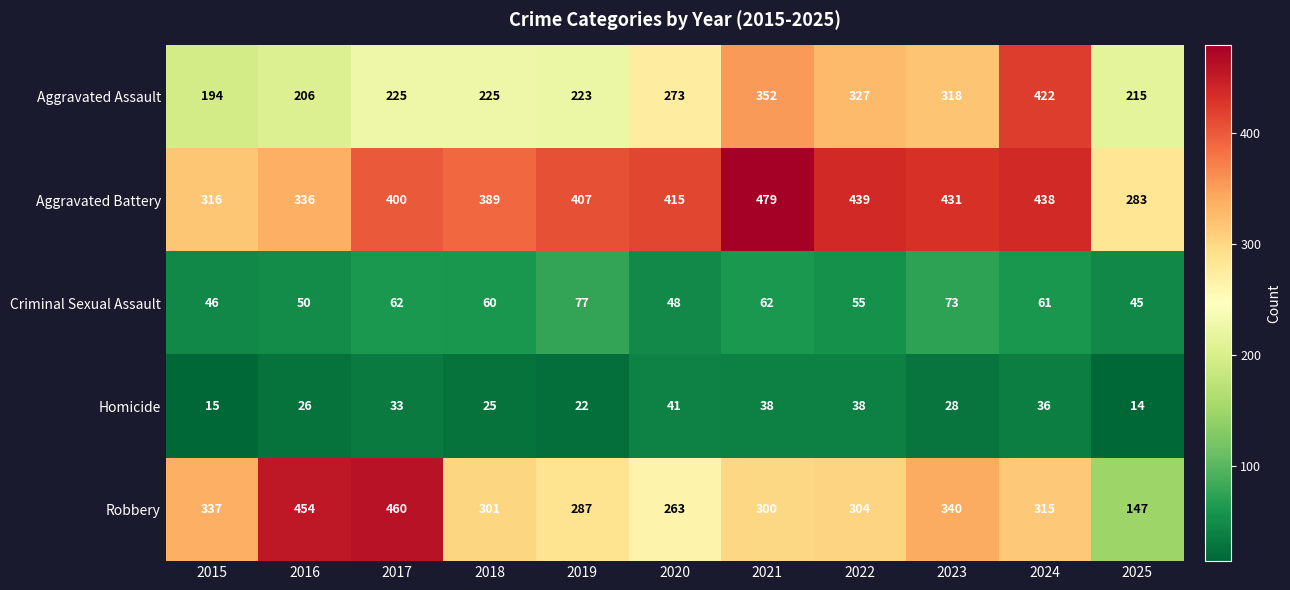

At which label is Aggravated Battery closest to 381?

2018